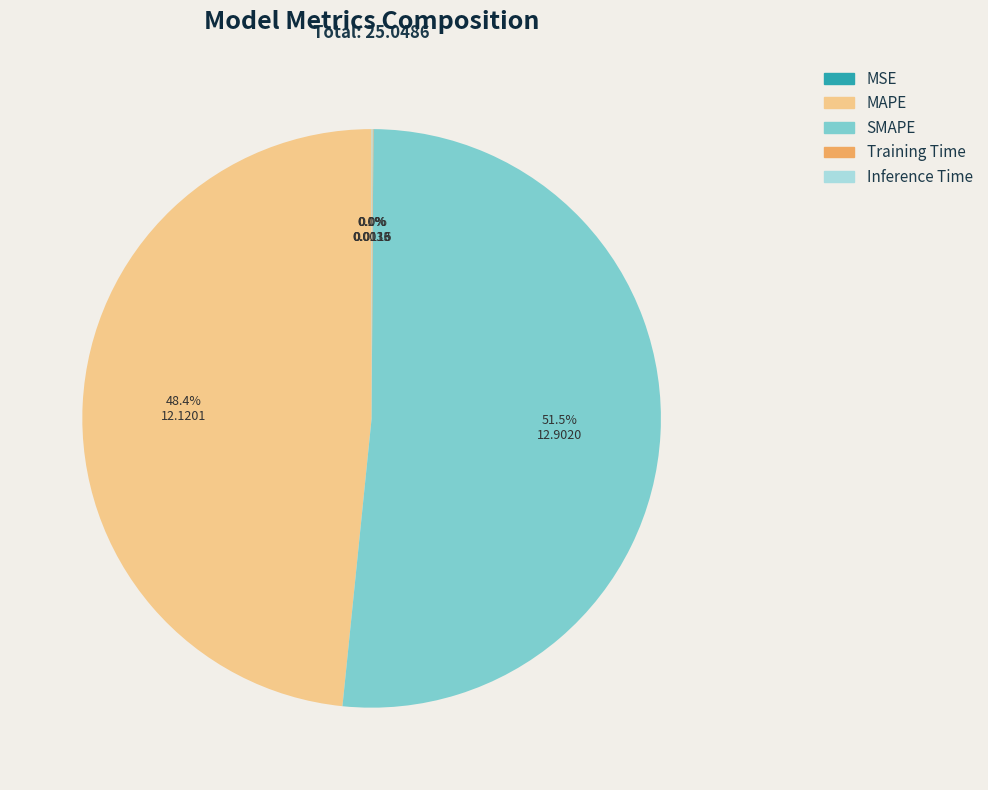

What portion of the pie excludes SMAPE?

48.5%